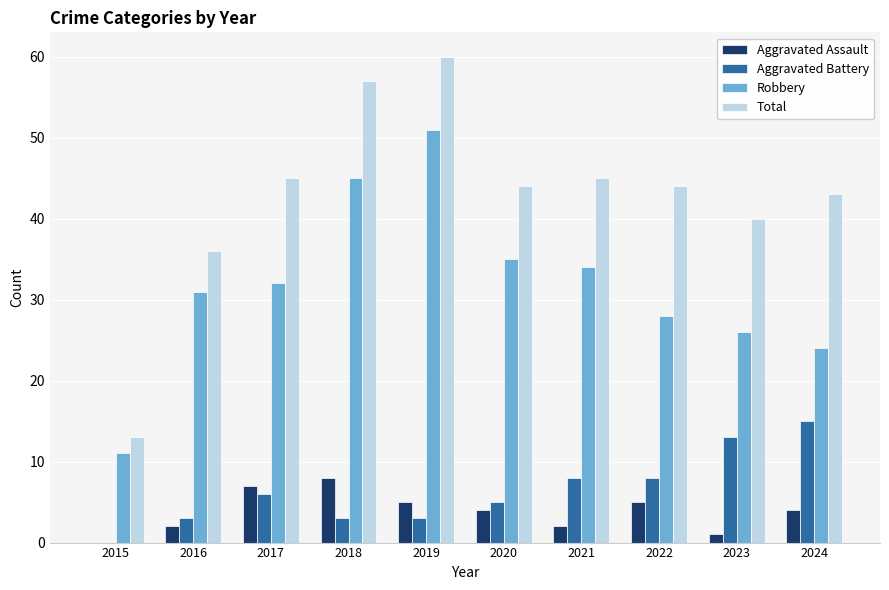

The Aggravated Battery series shows 5 at 2024. True or false?

False